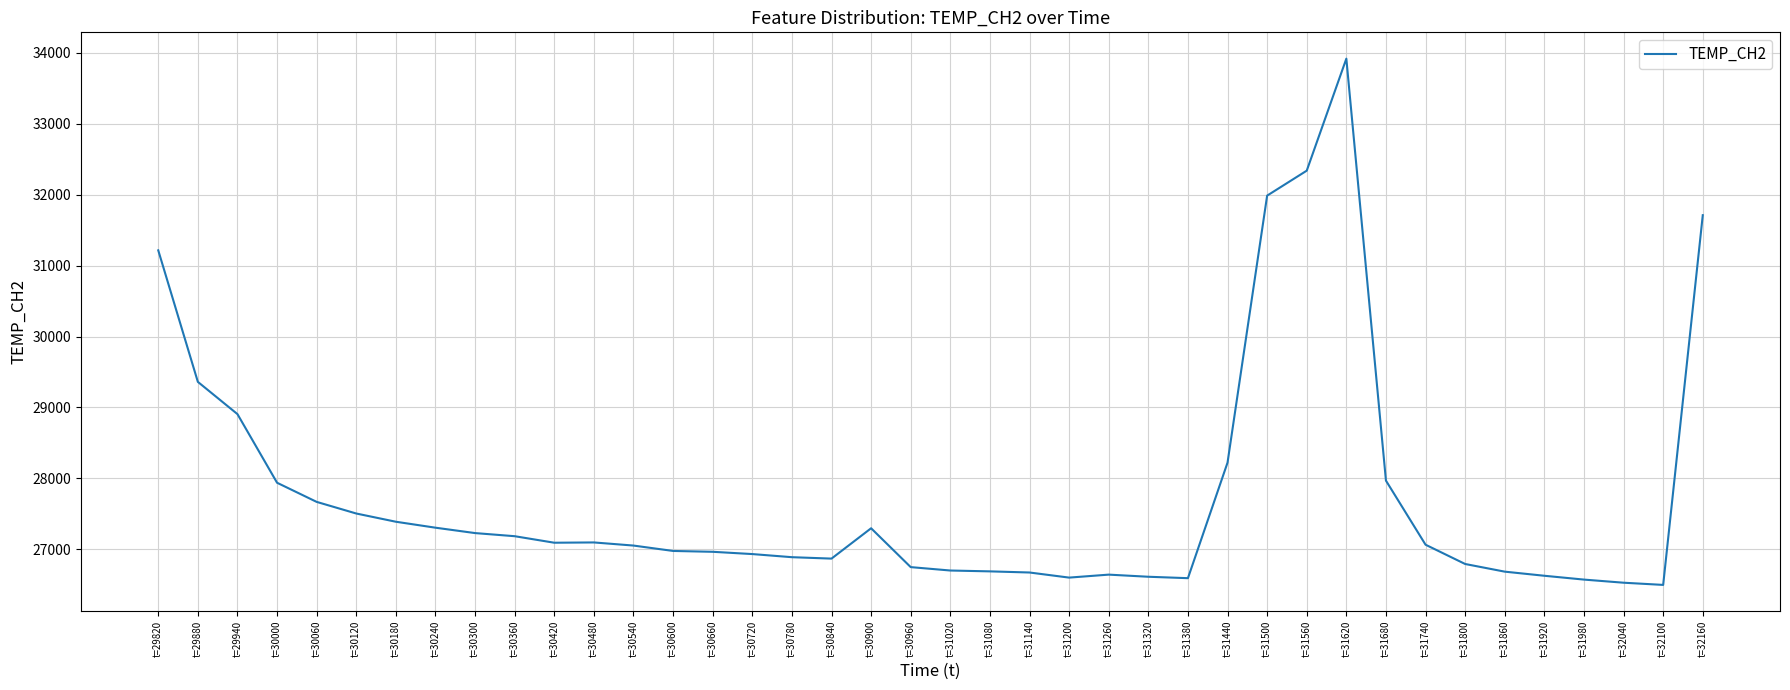

At which category does the chart reach its peak across all series?

t=31620